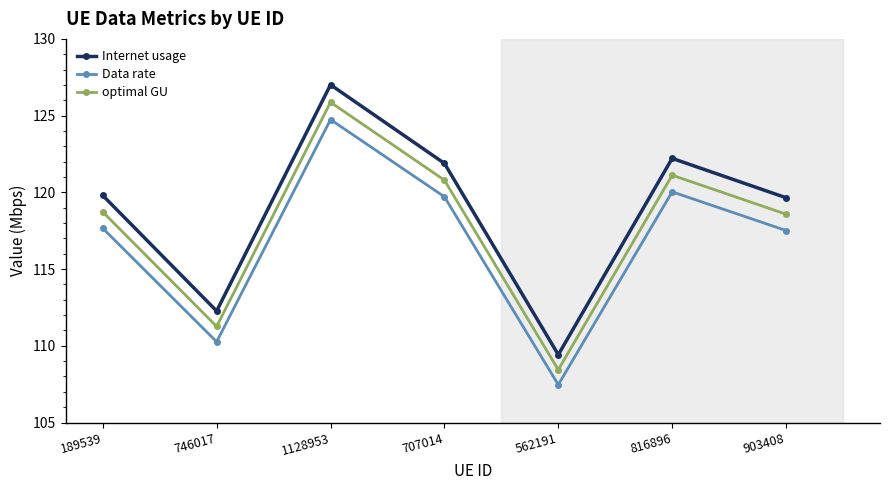

Where is the first local minimum for Internet usage?

746017